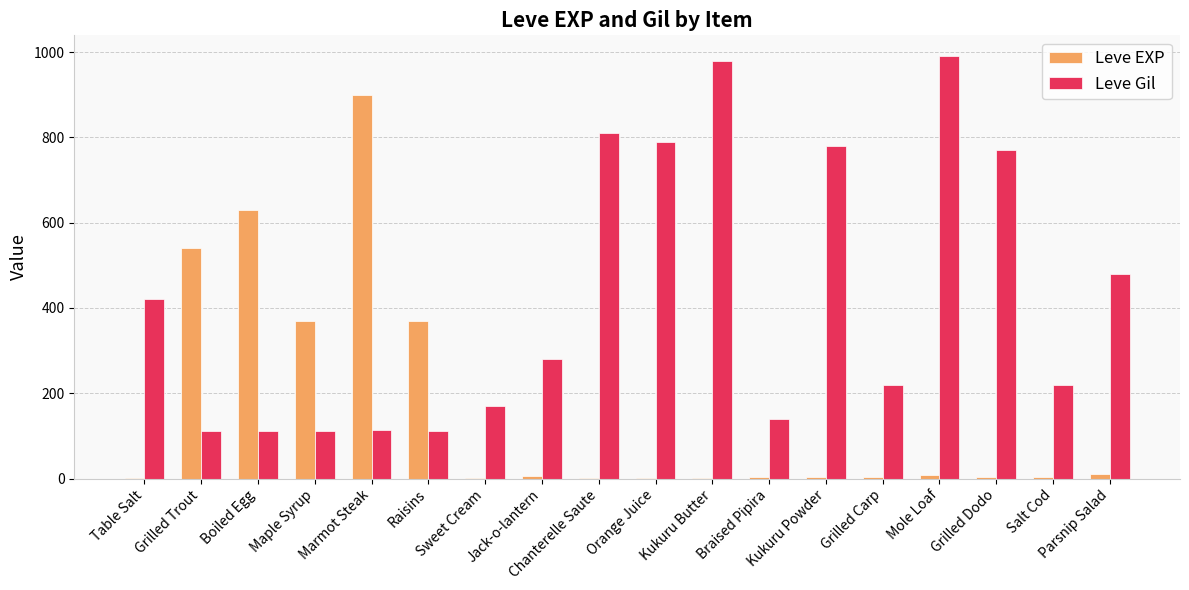

True or false: Leve Gil has a value of 187 at Boiled Egg.

False